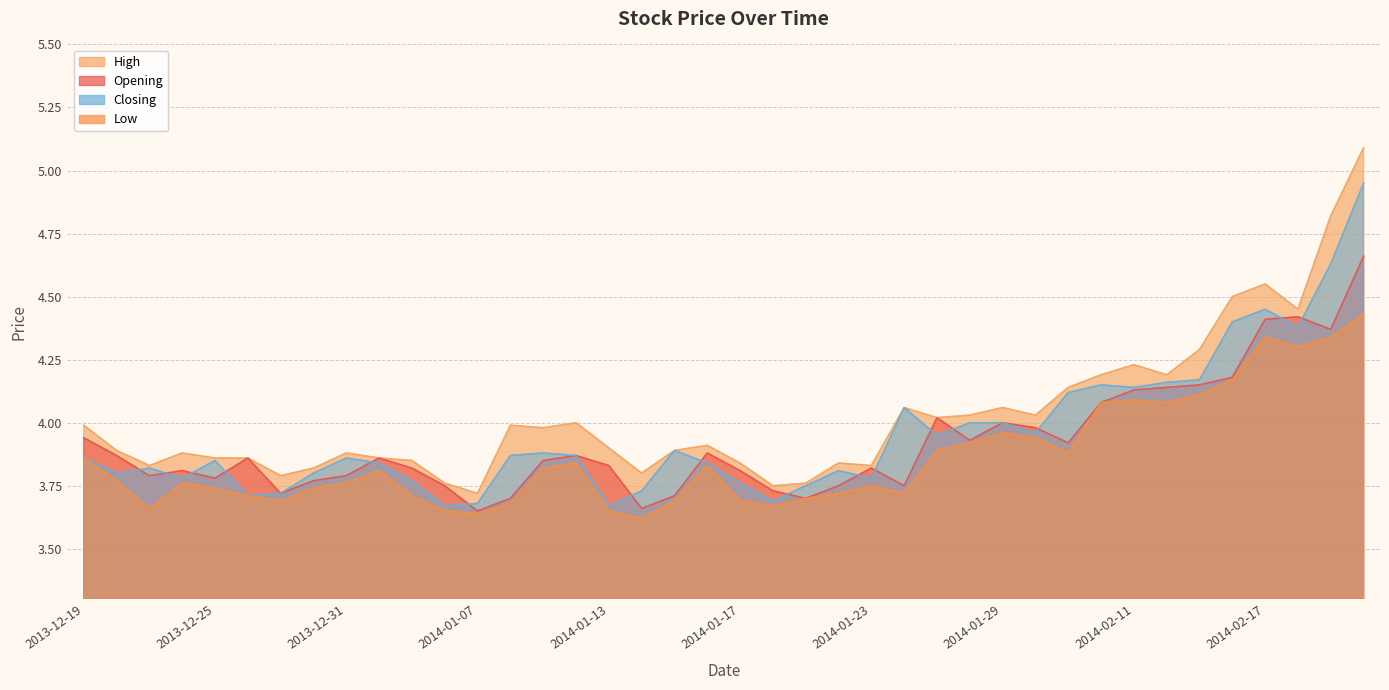

What is the total value across all series at 2014-02-18?

17.6